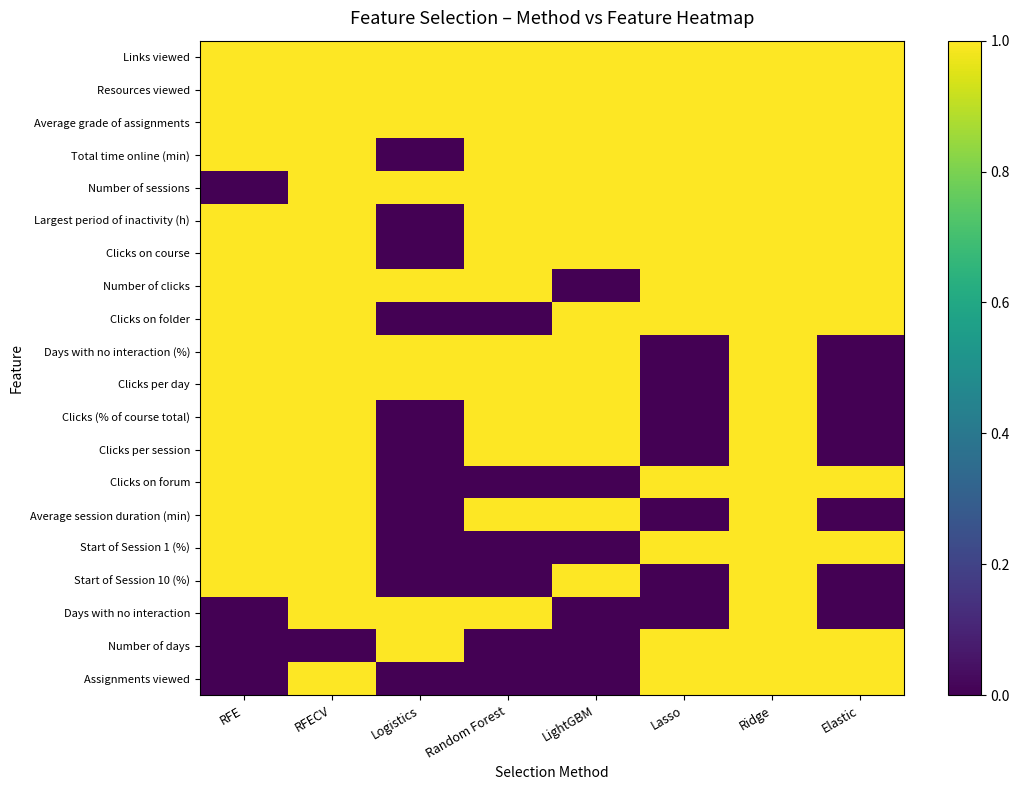

Reading left to right, transcribe all the data shown in this chart.

Links viewed: RFE=1	RFECV=1	Logistics=1	Random Forest=1	LightGBM=1	Lasso=1	Ridge=1	Elastic=1
Resources viewed: RFE=1	RFECV=1	Logistics=1	Random Forest=1	LightGBM=1	Lasso=1	Ridge=1	Elastic=1
Average grade of assignments: RFE=1	RFECV=1	Logistics=1	Random Forest=1	LightGBM=1	Lasso=1	Ridge=1	Elastic=1
Total time online (min): RFE=1	RFECV=1	Logistics=0	Random Forest=1	LightGBM=1	Lasso=1	Ridge=1	Elastic=1
Number of sessions: RFE=0	RFECV=1	Logistics=1	Random Forest=1	LightGBM=1	Lasso=1	Ridge=1	Elastic=1
Largest period of inactivity (h): RFE=1	RFECV=1	Logistics=0	Random Forest=1	LightGBM=1	Lasso=1	Ridge=1	Elastic=1
Clicks on course: RFE=1	RFECV=1	Logistics=0	Random Forest=1	LightGBM=1	Lasso=1	Ridge=1	Elastic=1
Number of clicks: RFE=1	RFECV=1	Logistics=1	Random Forest=1	LightGBM=0	Lasso=1	Ridge=1	Elastic=1
Clicks on folder: RFE=1	RFECV=1	Logistics=0	Random Forest=0	LightGBM=1	Lasso=1	Ridge=1	Elastic=1
Days with no interaction (%): RFE=1	RFECV=1	Logistics=1	Random Forest=1	LightGBM=1	Lasso=0	Ridge=1	Elastic=0
Clicks per day: RFE=1	RFECV=1	Logistics=1	Random Forest=1	LightGBM=1	Lasso=0	Ridge=1	Elastic=0
Clicks (% of course total): RFE=1	RFECV=1	Logistics=0	Random Forest=1	LightGBM=1	Lasso=0	Ridge=1	Elastic=0
Clicks per session: RFE=1	RFECV=1	Logistics=0	Random Forest=1	LightGBM=1	Lasso=0	Ridge=1	Elastic=0
Clicks on forum: RFE=1	RFECV=1	Logistics=0	Random Forest=0	LightGBM=0	Lasso=1	Ridge=1	Elastic=1
Average session duration (min): RFE=1	RFECV=1	Logistics=0	Random Forest=1	LightGBM=1	Lasso=0	Ridge=1	Elastic=0
Start of Session 1 (%): RFE=1	RFECV=1	Logistics=0	Random Forest=0	LightGBM=0	Lasso=1	Ridge=1	Elastic=1
Start of Session 10 (%): RFE=1	RFECV=1	Logistics=0	Random Forest=0	LightGBM=1	Lasso=0	Ridge=1	Elastic=0
Days with no interaction: RFE=0	RFECV=1	Logistics=1	Random Forest=1	LightGBM=0	Lasso=0	Ridge=1	Elastic=0
Number of days: RFE=0	RFECV=0	Logistics=1	Random Forest=0	LightGBM=0	Lasso=1	Ridge=1	Elastic=1
Assignments viewed: RFE=0	RFECV=1	Logistics=0	Random Forest=0	LightGBM=0	Lasso=1	Ridge=1	Elastic=1